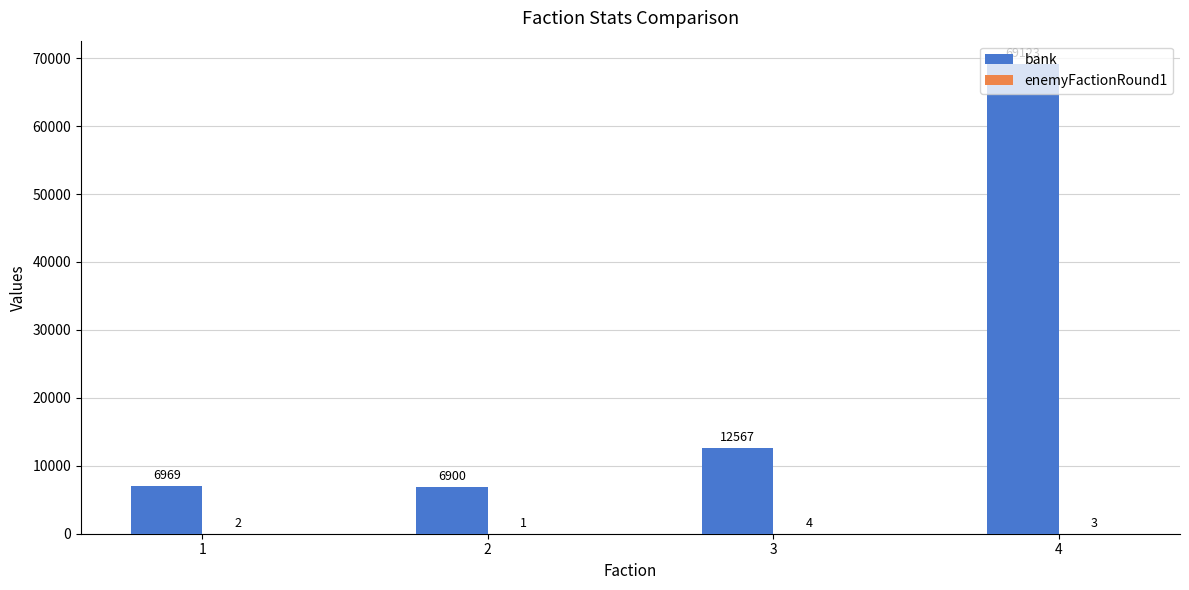

Between 1 and 4, which series saw the biggest shift?

bank